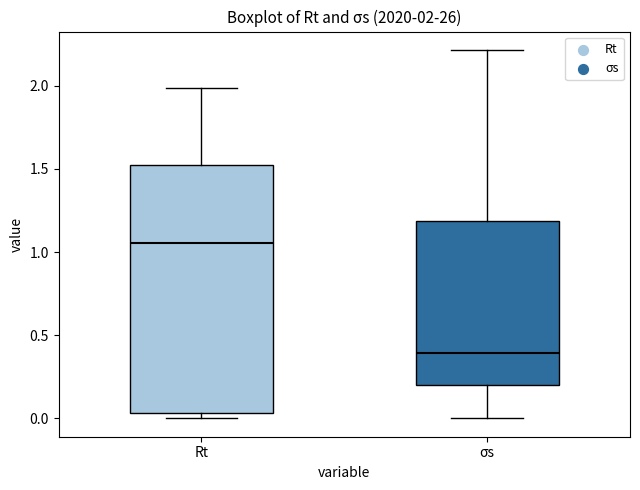

Which box has the lowest median line?

σs